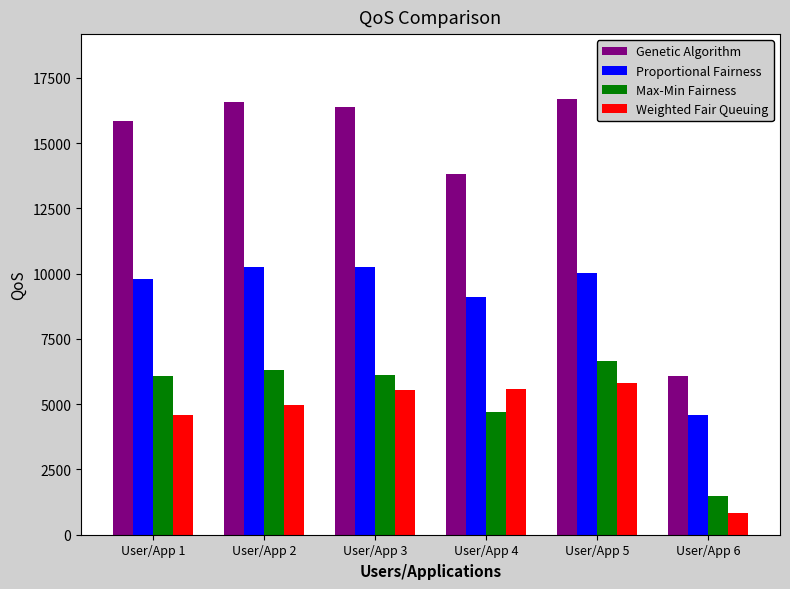

What is the difference between the maximum and second lowest values in the Weighted Fair Queuing series?

1240